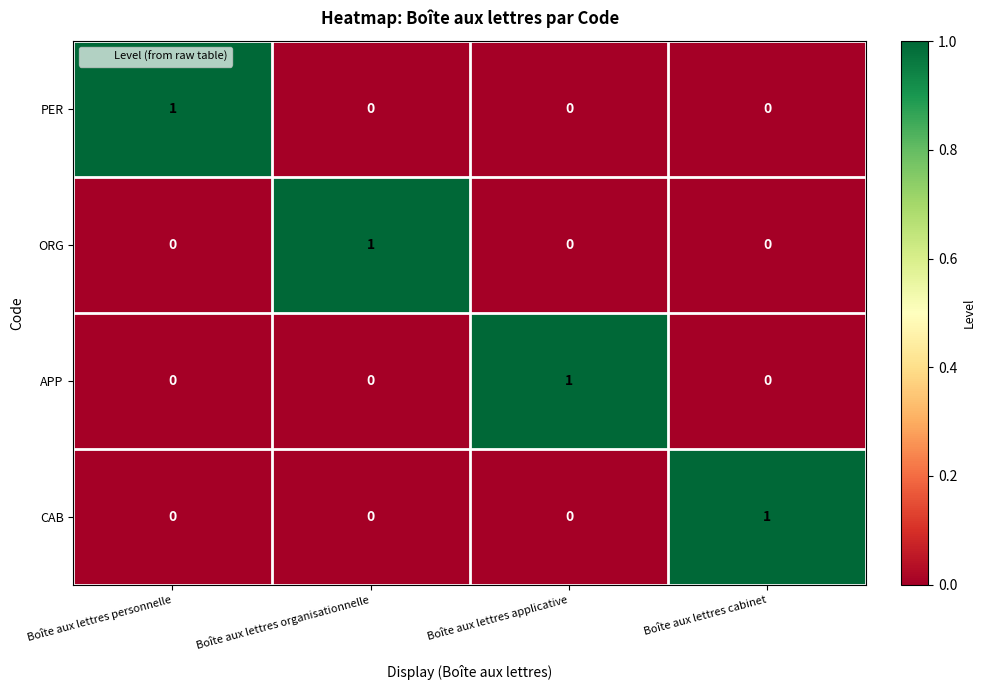

Reading left to right, what are all the values shown in this chart?

PER: 1	0	0	0
ORG: 0	1	0	0
APP: 0	0	1	0
CAB: 0	0	0	1